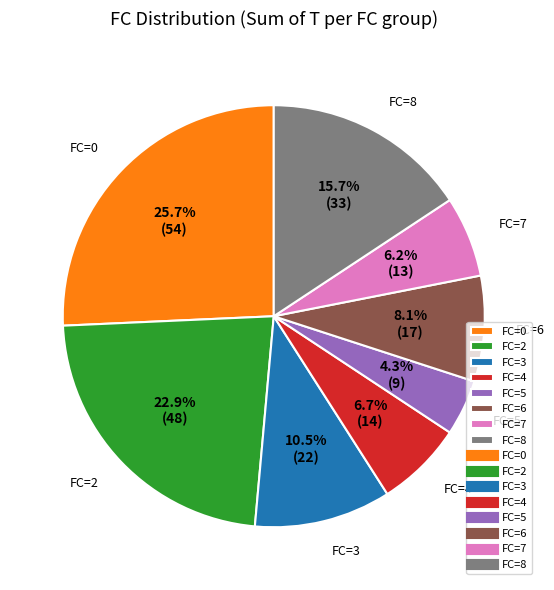

What percentage do FC=6 and FC=3 together represent?

18.6%